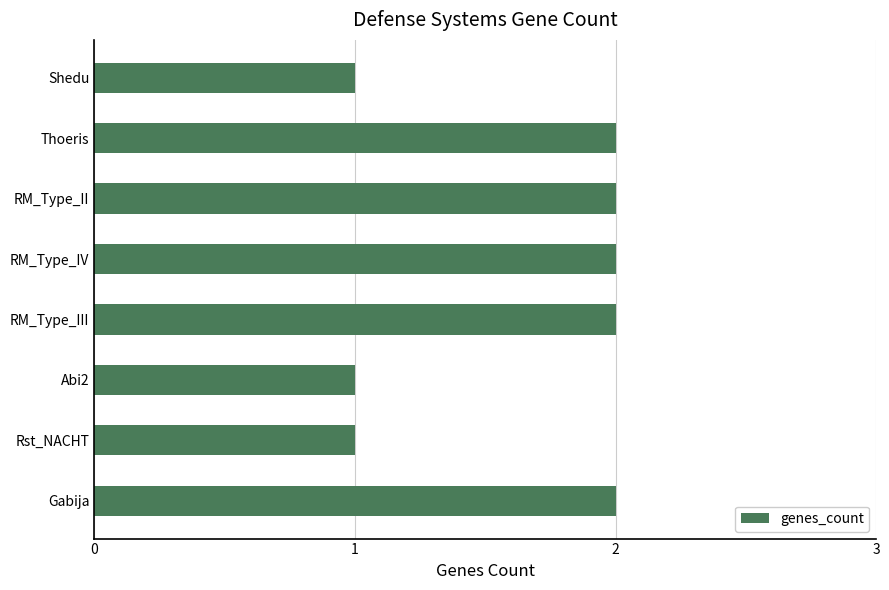

What is the sum of the values at Rst_NACHT and RM_Type_IV?

3